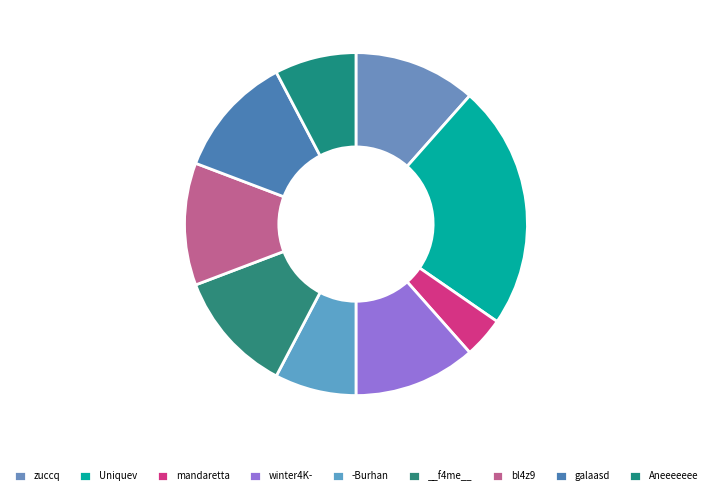

What is the ratio of the value at -Burhan to the value at zuccq?

0.7